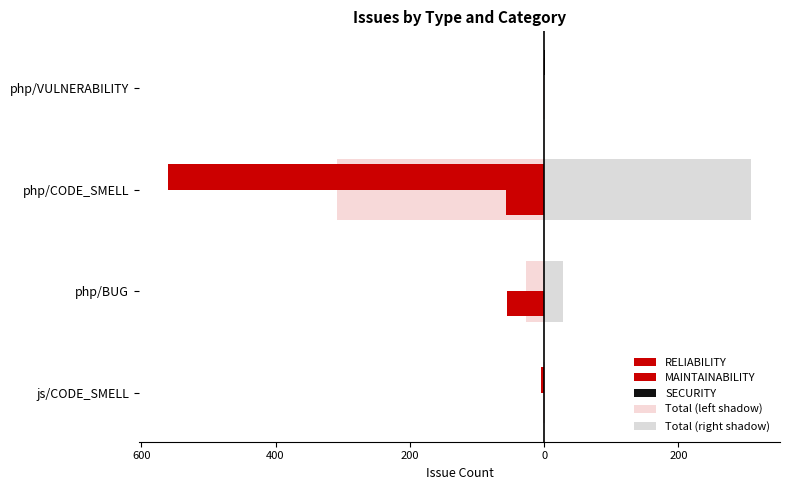

What is the maximum value shown in the chart?

308.0